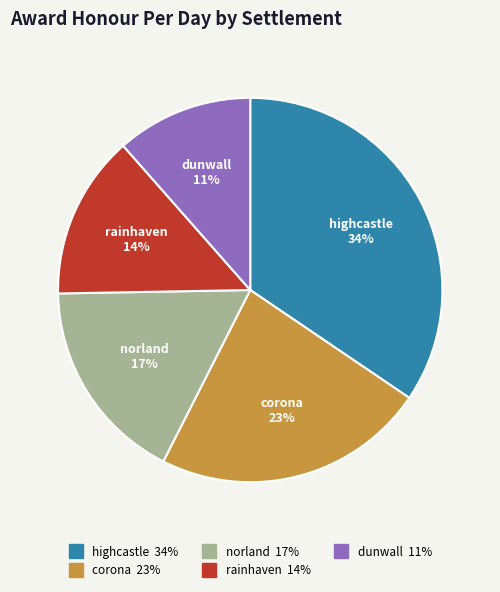

Which has a higher value, norland or dunwall?

norland